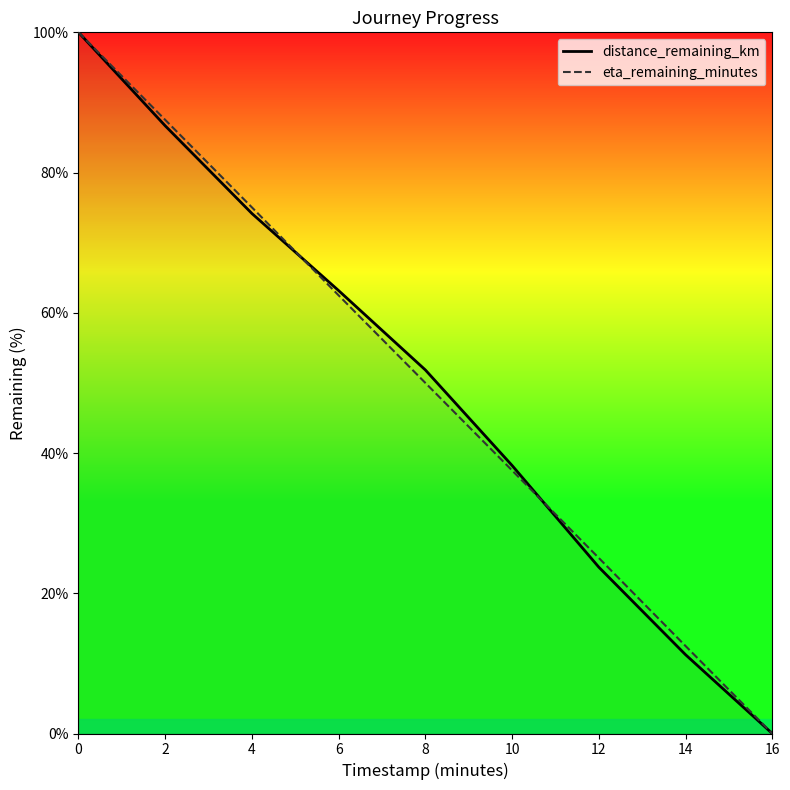

How many values in the eta_remaining_minutes series exceed 50?

4